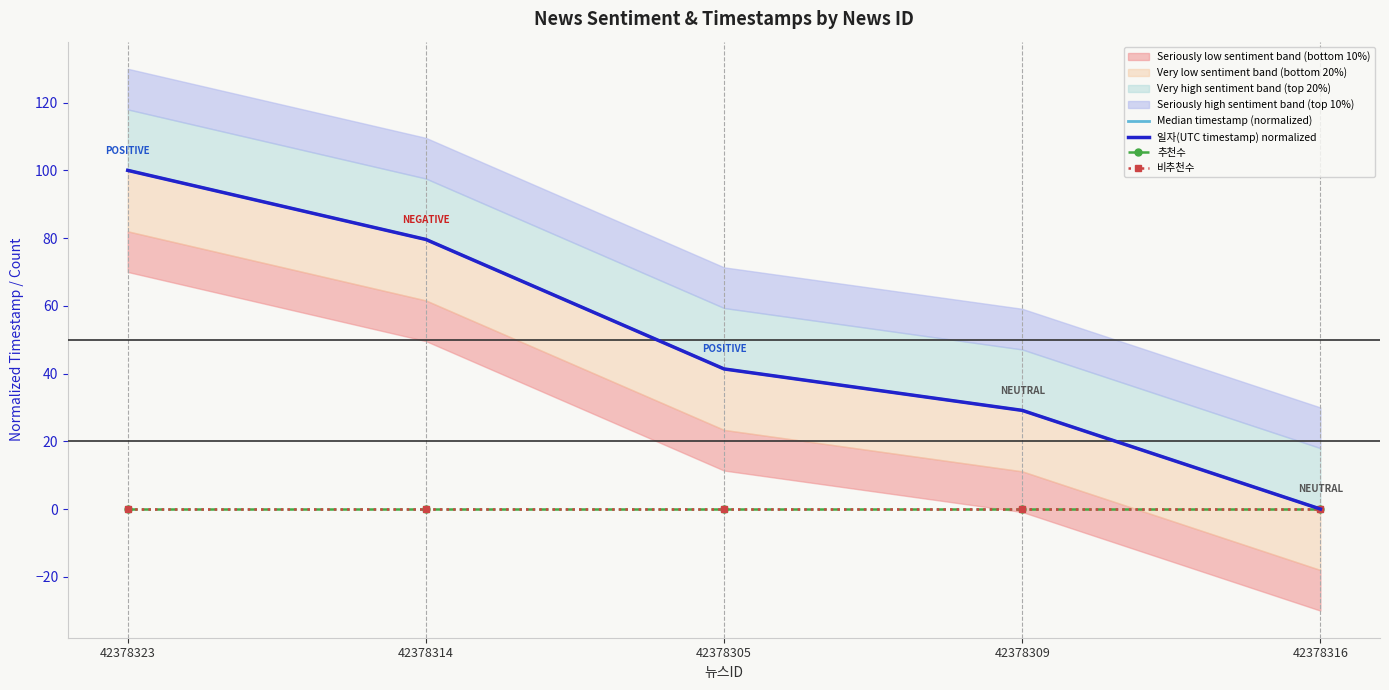

How many positive values does the Median timestamp (normalized) series have?

4